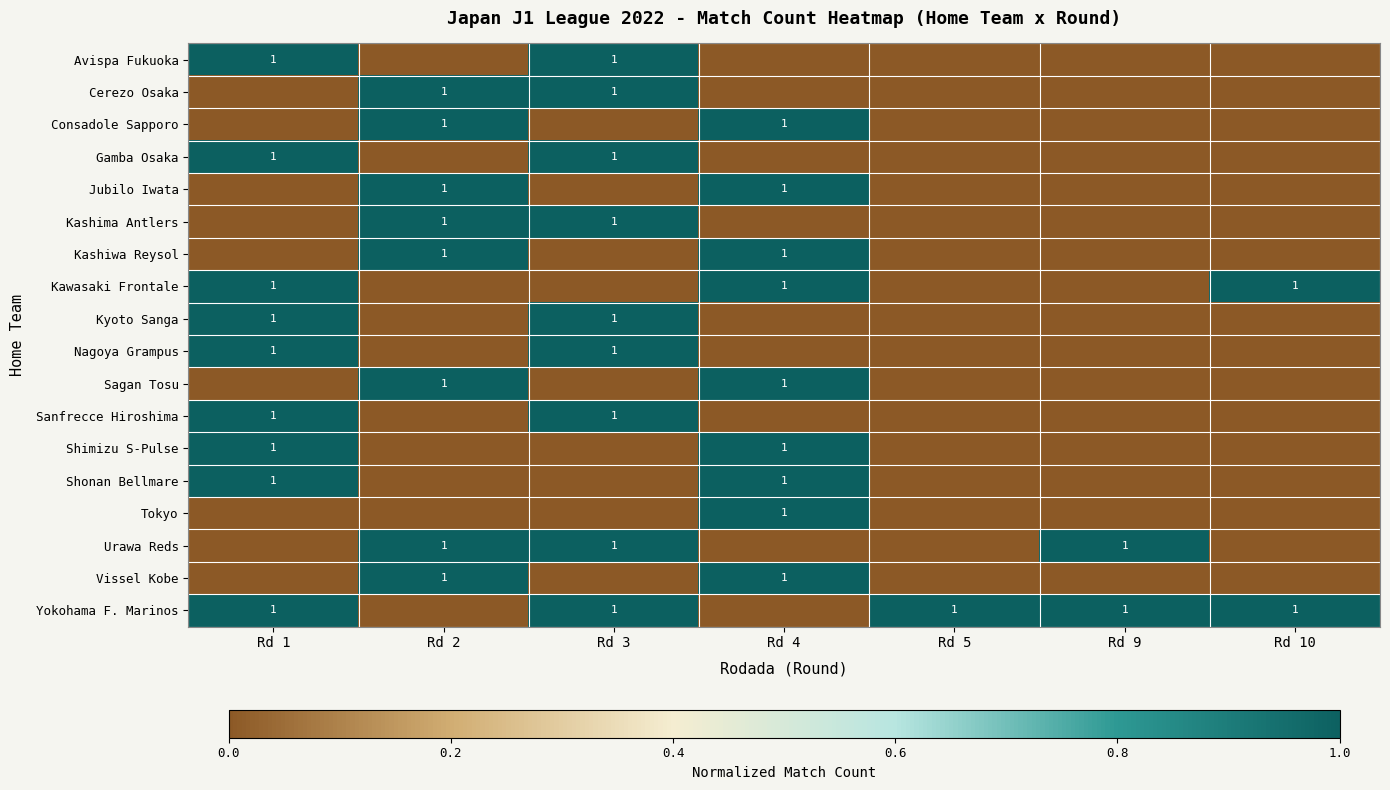

At which category does the chart reach its minimum across all series?

Rd 2